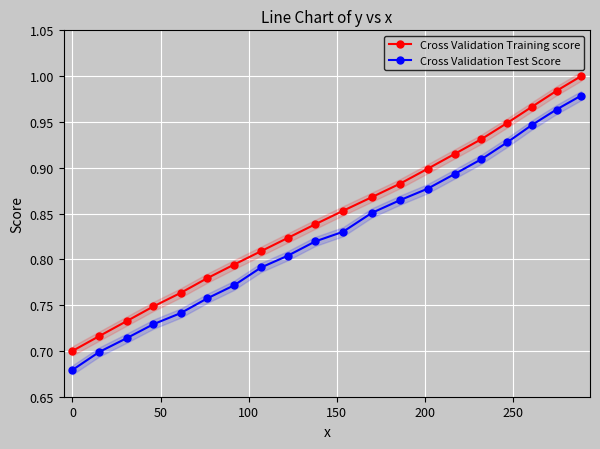

True or false: Cross Validation Test Score has more than 2 interior local peaks.

False